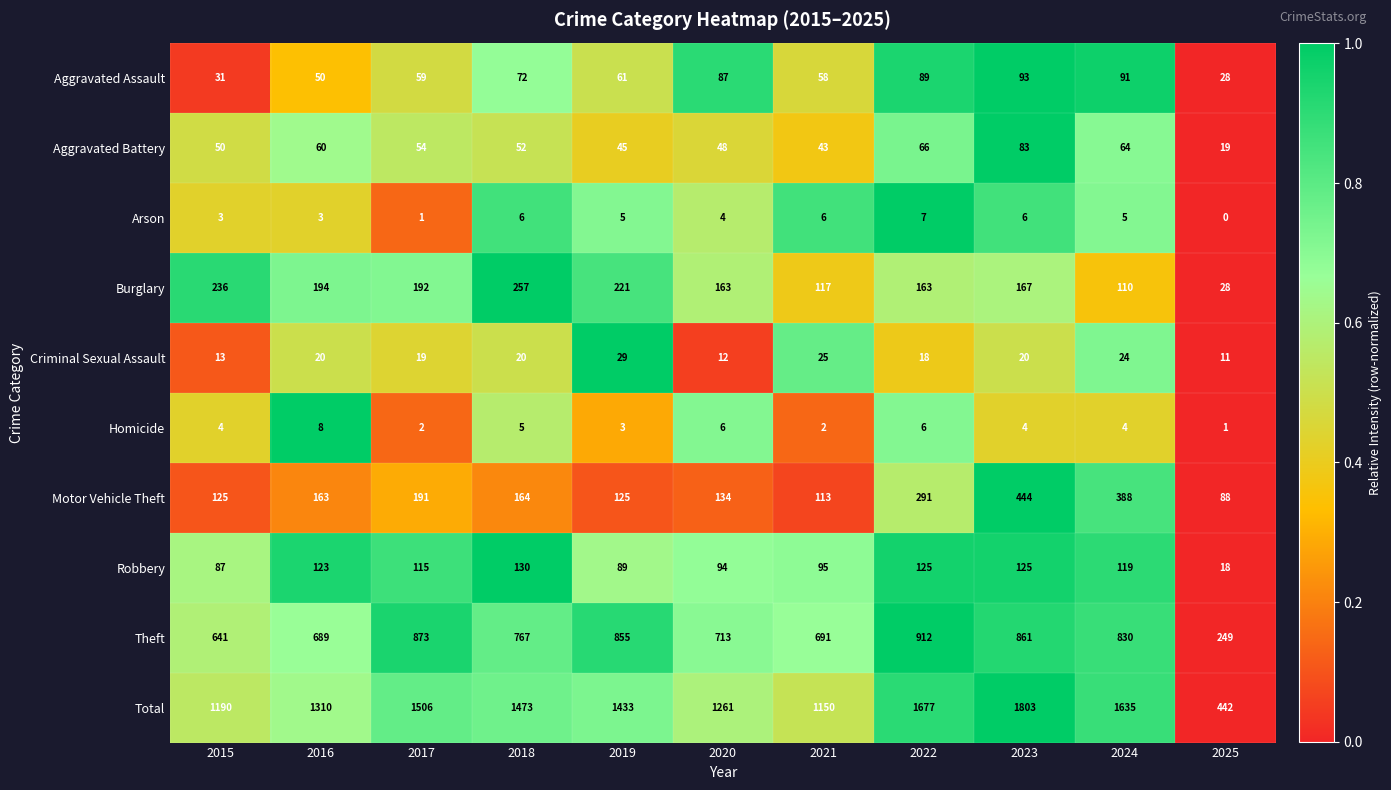

What is the sum of all Homicide values?

45